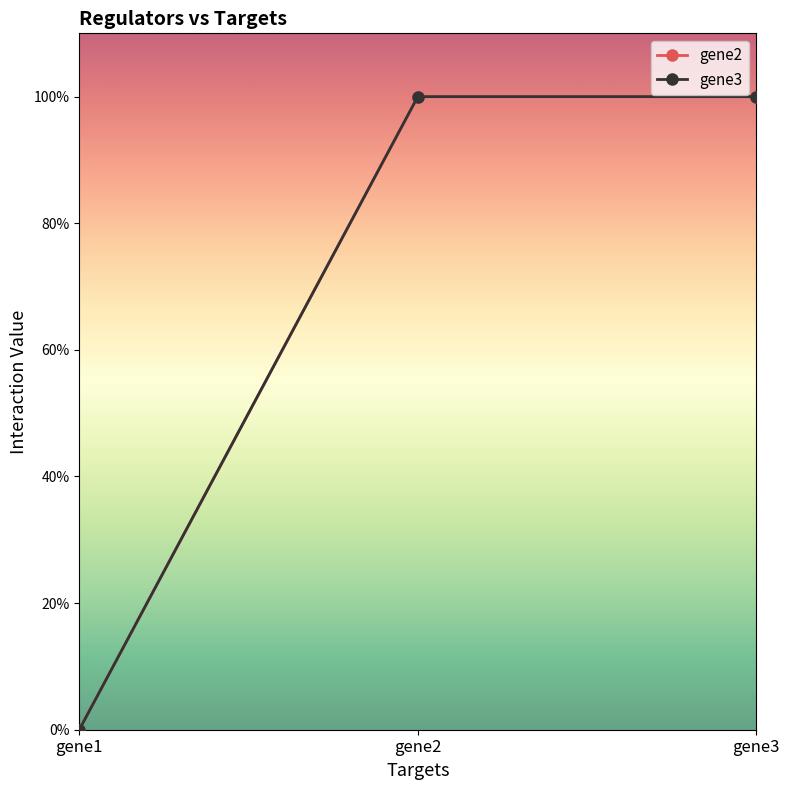

Does the chart have visible grid lines?

No